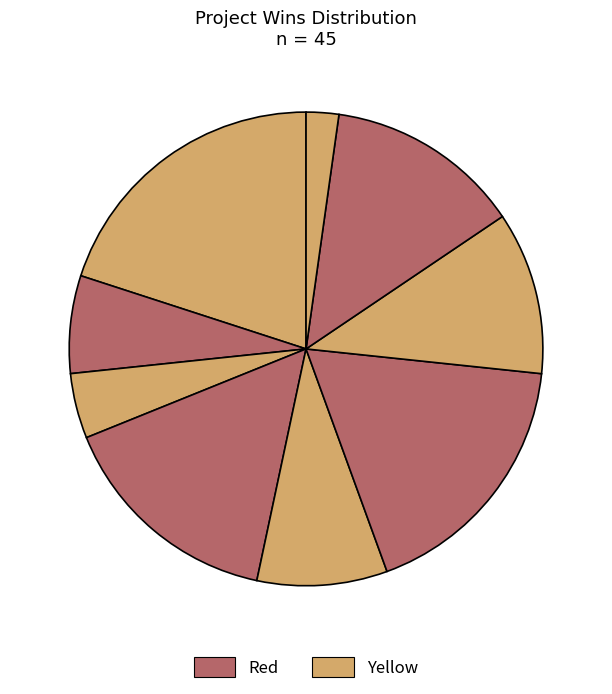

How many slices are in this pie chart?

9